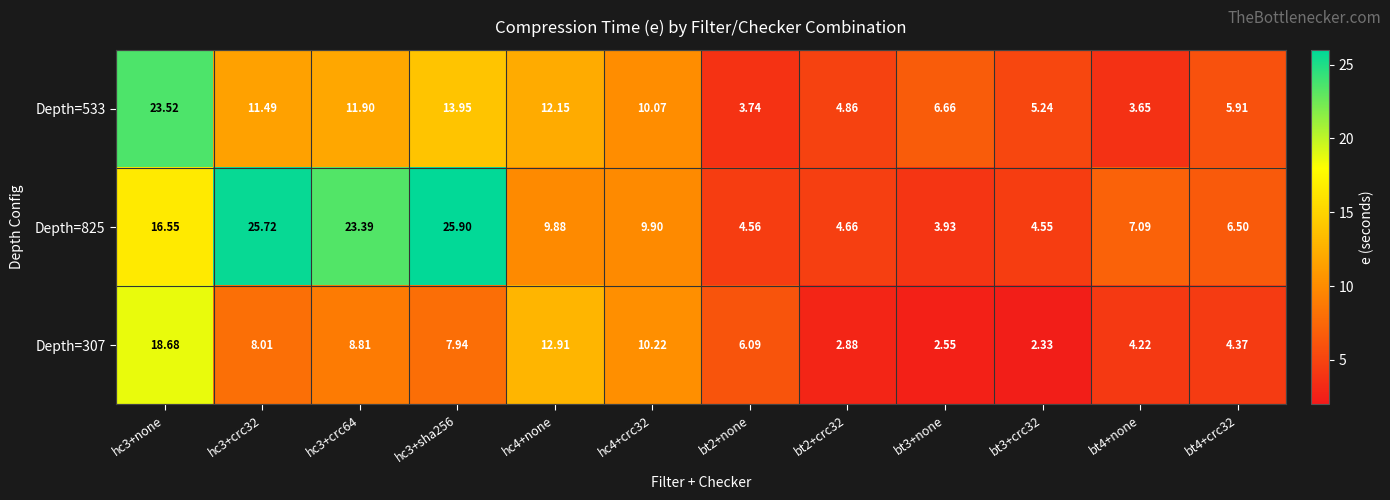

Reading left to right, transcribe all the data shown in this chart.

Depth=533: hc3+none=23.5	hc3+crc32=11.5	hc3+crc64=11.9	hc3+sha256=13.9	hc4+none=12.2	hc4+crc32=10.1	bt2+none=3.7	bt2+crc32=4.9	bt3+none=6.7	bt3+crc32=5.2	bt4+none=3.6	bt4+crc32=5.9
Depth=825: hc3+none=16.6	hc3+crc32=25.7	hc3+crc64=23.4	hc3+sha256=25.9	hc4+none=9.9	hc4+crc32=9.9	bt2+none=4.6	bt2+crc32=4.7	bt3+none=3.9	bt3+crc32=4.5	bt4+none=7.1	bt4+crc32=6.5
Depth=307: hc3+none=18.7	hc3+crc32=8.0	hc3+crc64=8.8	hc3+sha256=7.9	hc4+none=12.9	hc4+crc32=10.2	bt2+none=6.1	bt2+crc32=2.9	bt3+none=2.5	bt3+crc32=2.3	bt4+none=4.2	bt4+crc32=4.4